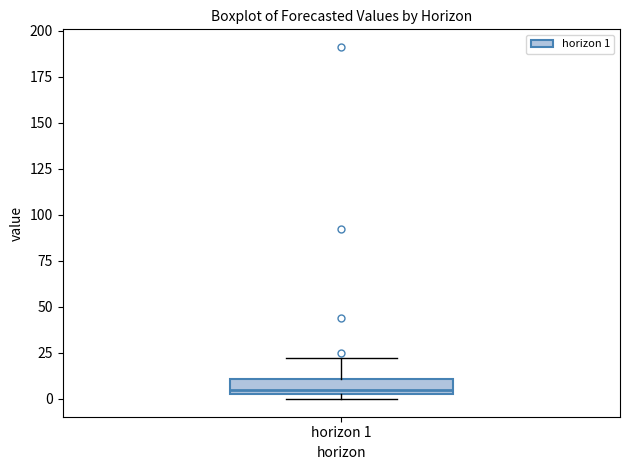

Where is the lower edge of the box for horizon 1 on the y-axis? The values are not printed on the chart, so give them approximately, as read against the axis.

5